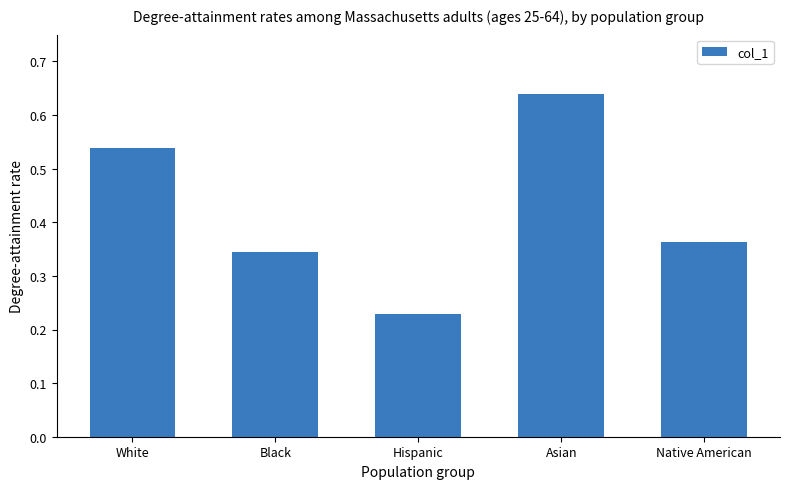

Which label corresponds to the smallest value in the chart?

Hispanic